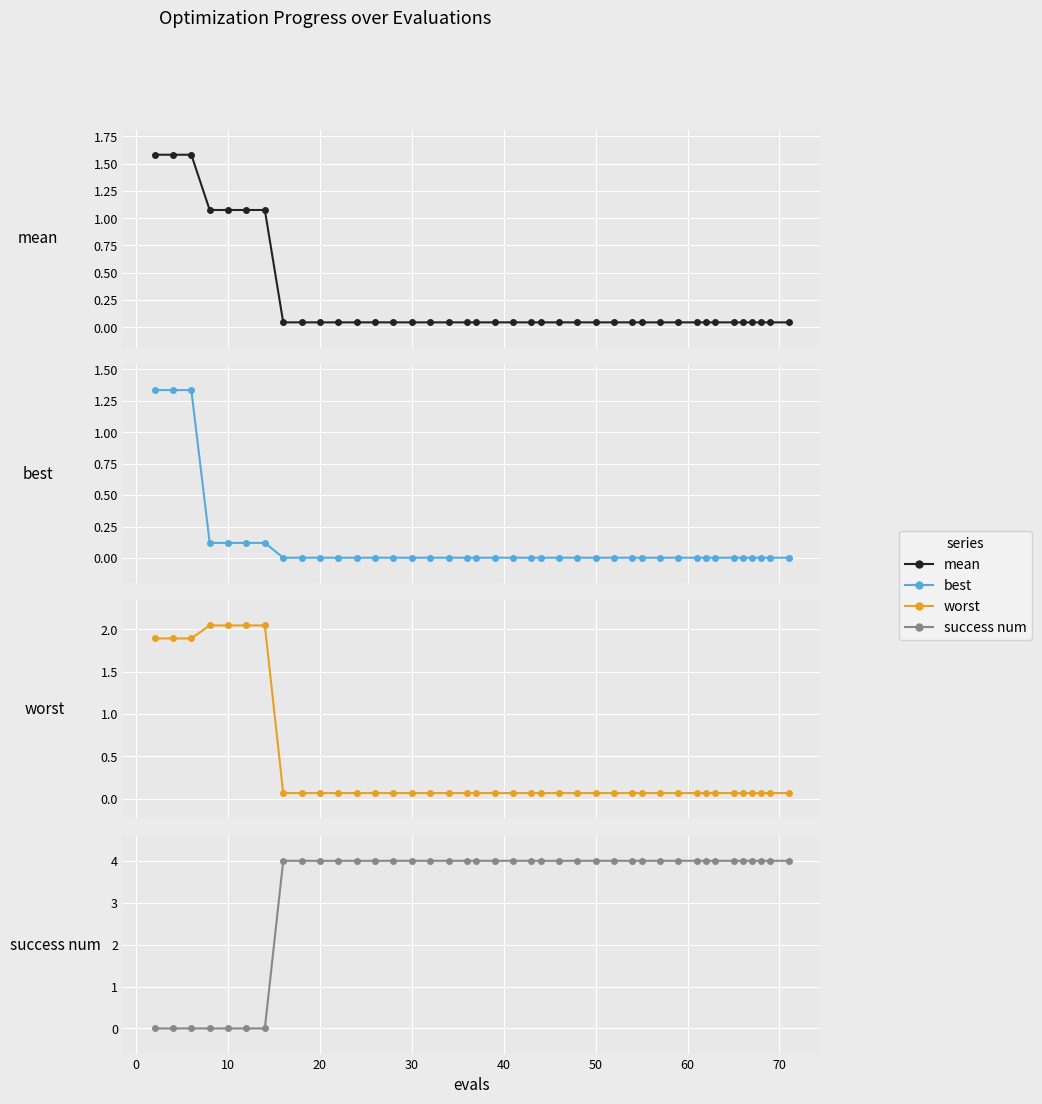

How many series are shown in this chart?

4